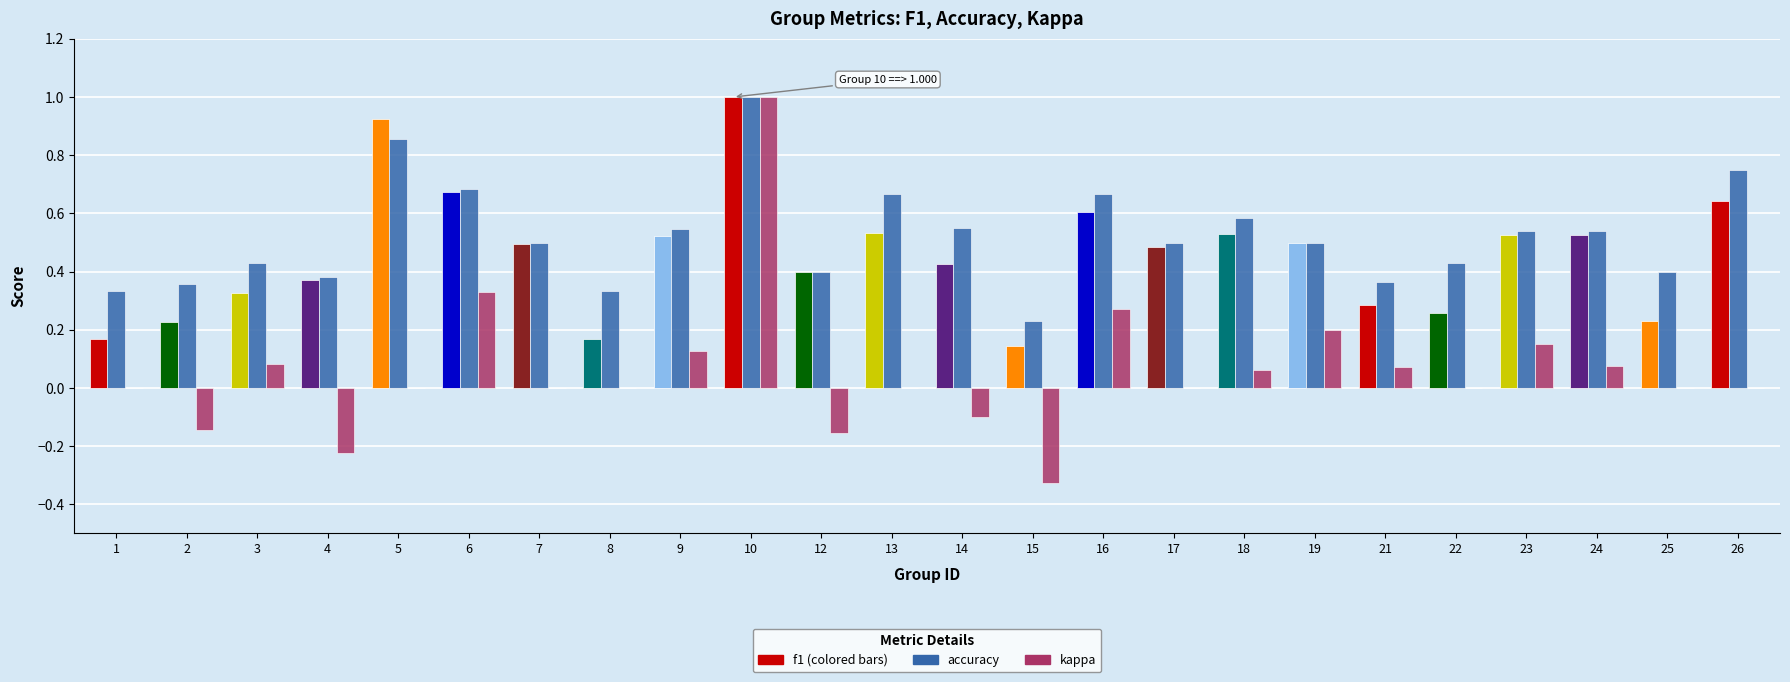

What is the maximum value shown in the chart?

1.0